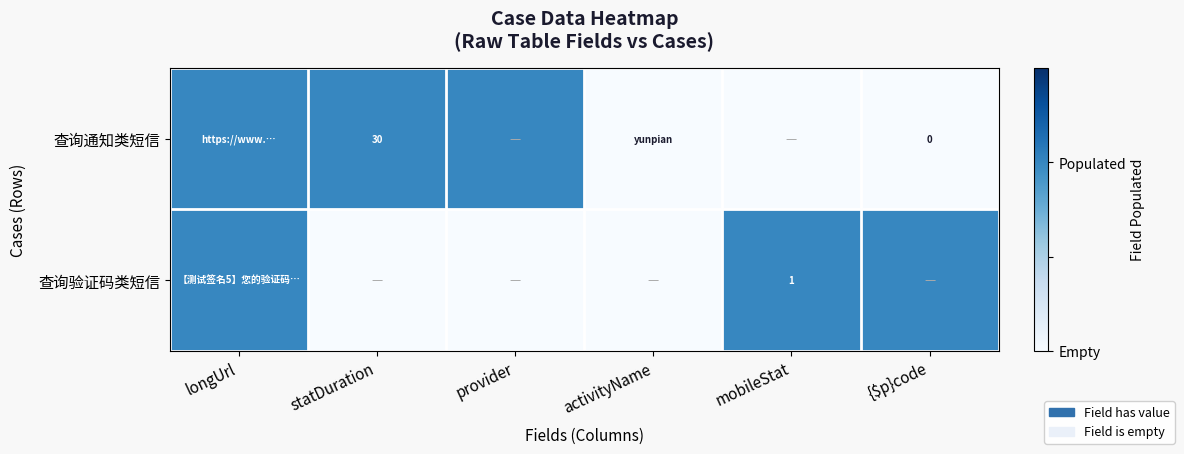

What is the sum of all 查询通知类短信 values?

3